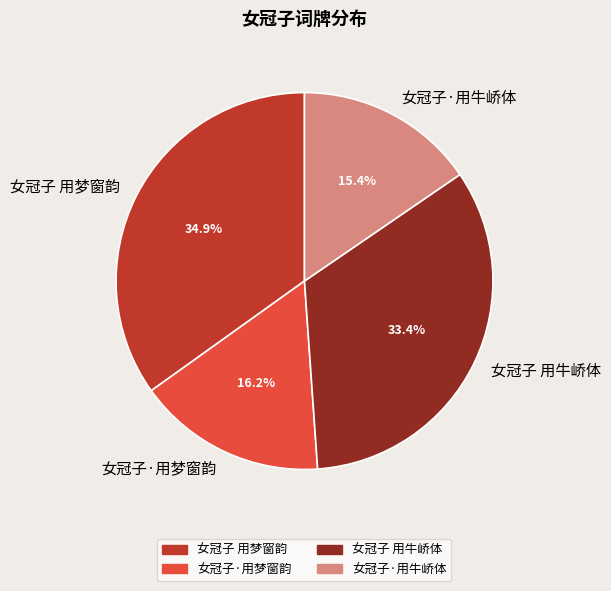

The 女冠子·用牛峤体 slice represents 22% of the pie. True or false?

False